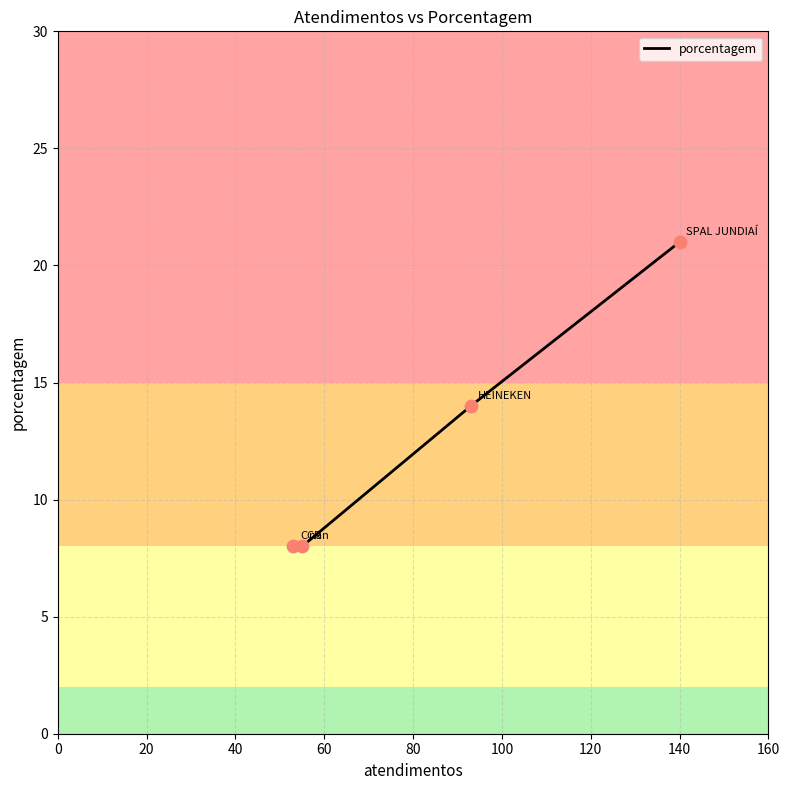

Between HEINEKEN and nan, which is larger?

HEINEKEN